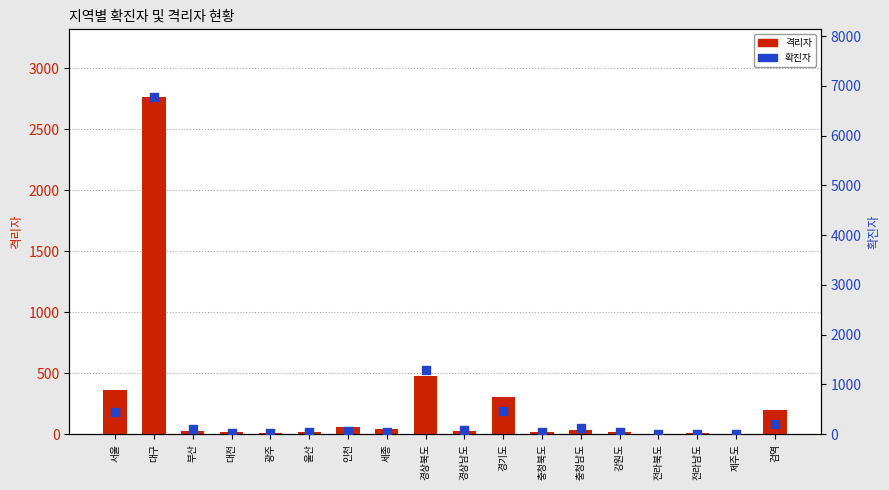

At which category is the sum across all series the highest?

대구